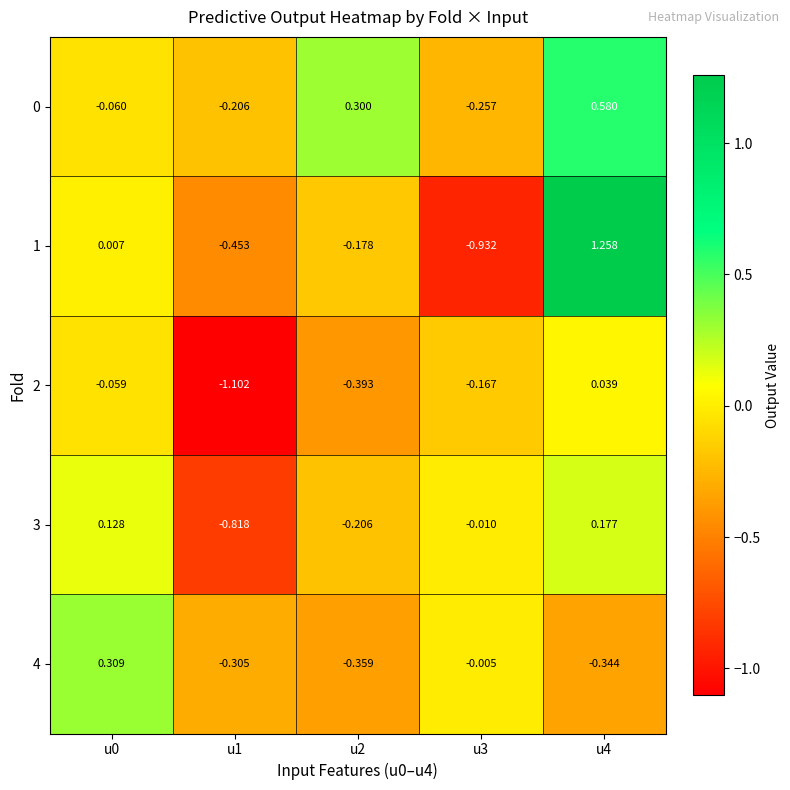

Is the value of 4 at u3 greater than the value of 2 at u4?

No